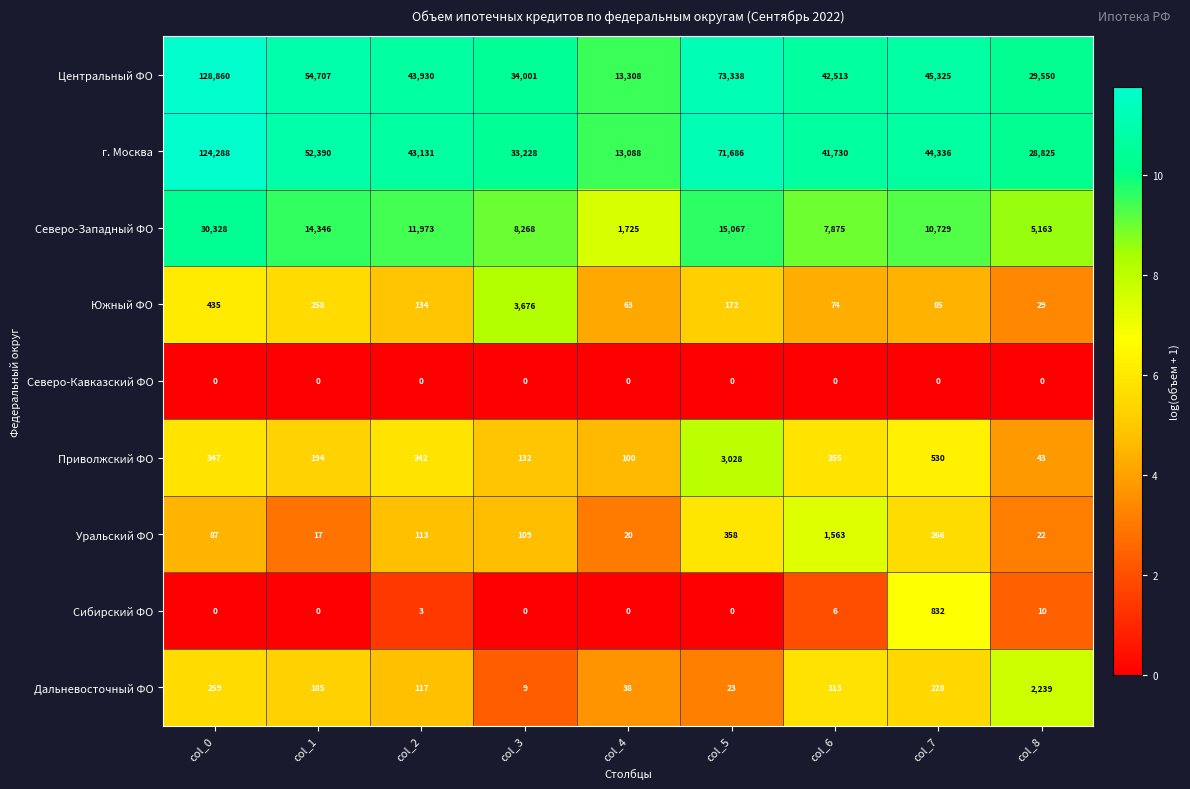

Where is Уральский ФО nearest to the value 790?

col_5